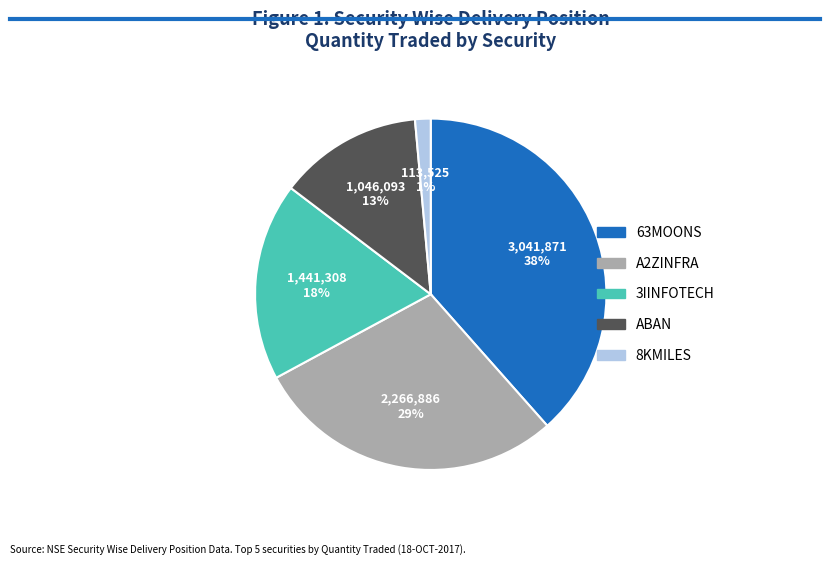

Is there any slice that represents more than half of the pie?

No